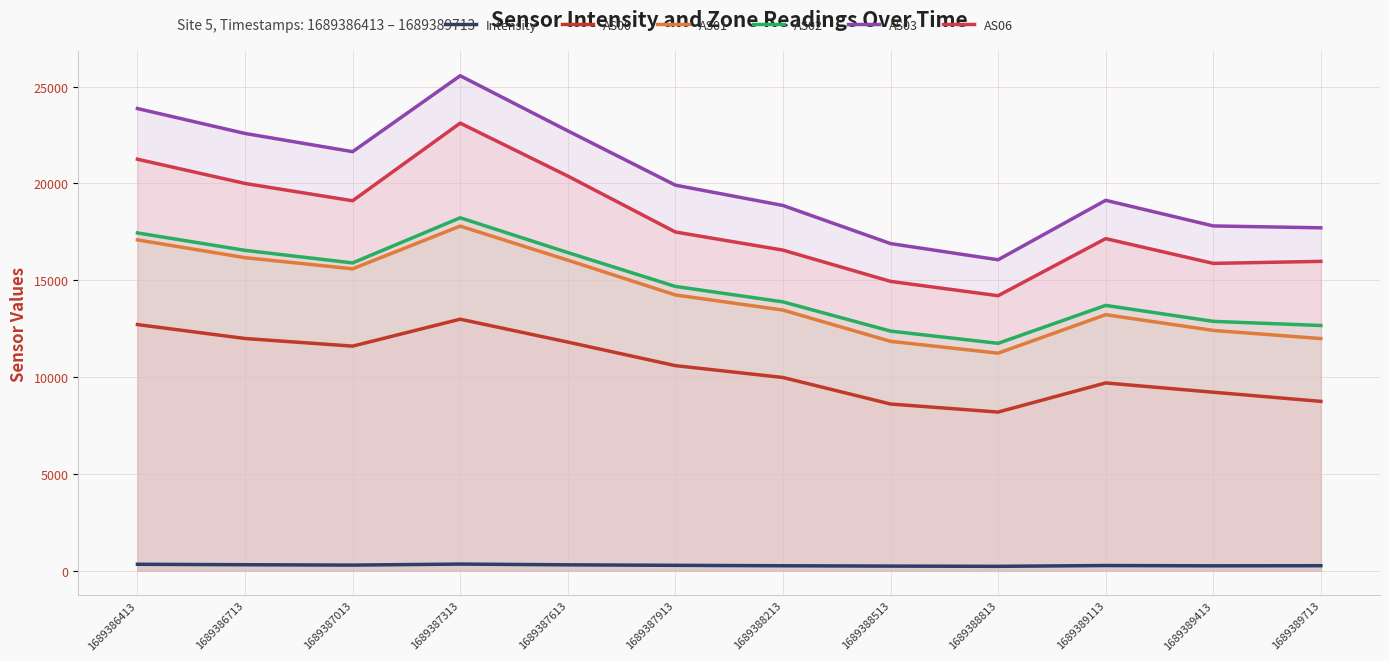

True or false: AS06 has more than 0 interior local peaks.

True